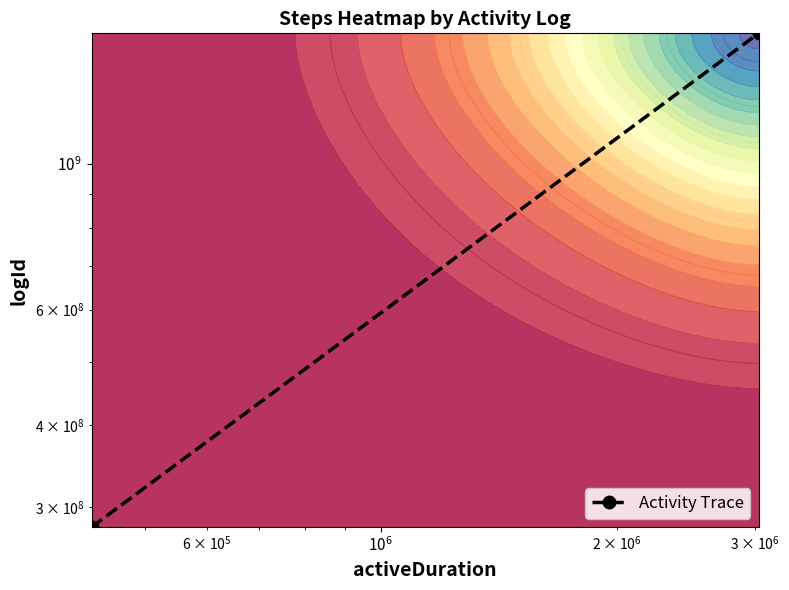

Is it true that the value at $\mathdefault{10^{5}}$ is 2361780078?

False